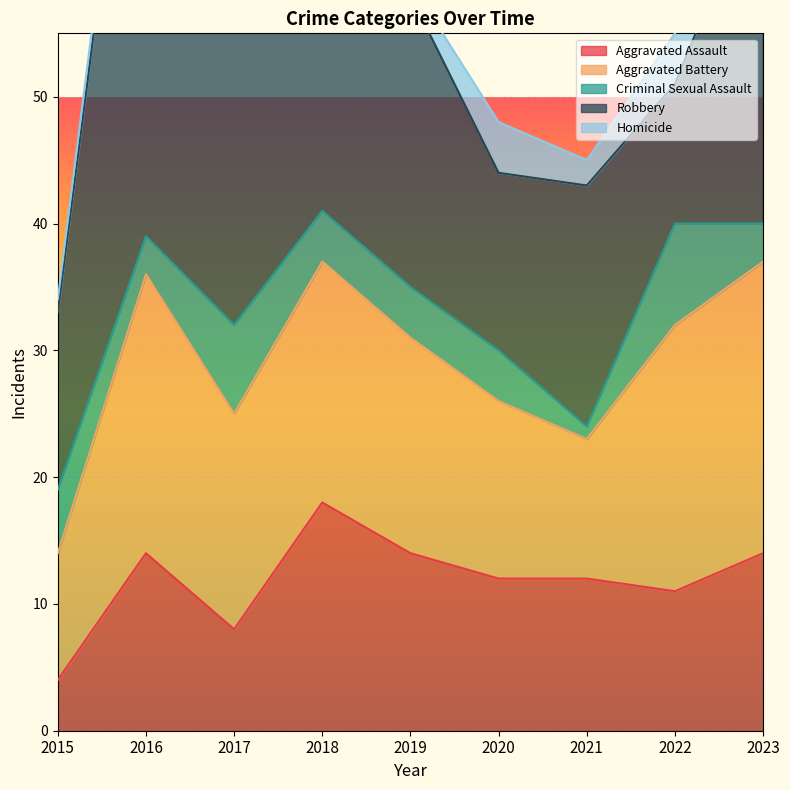

Which category has the highest value across all series?

2016